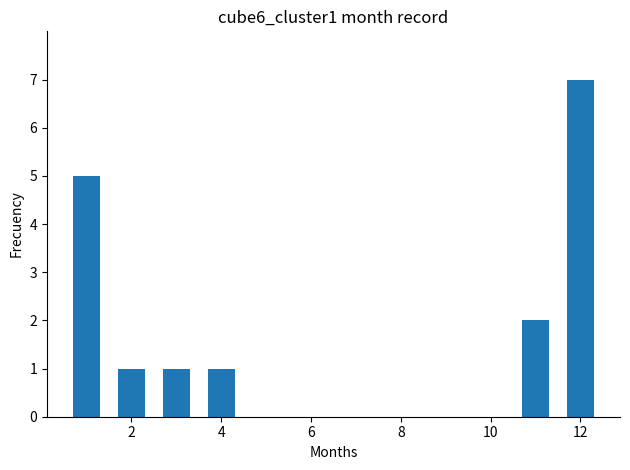

Reading right to left, transcribe all the data shown in this chart.

7	2	1	1	1	5